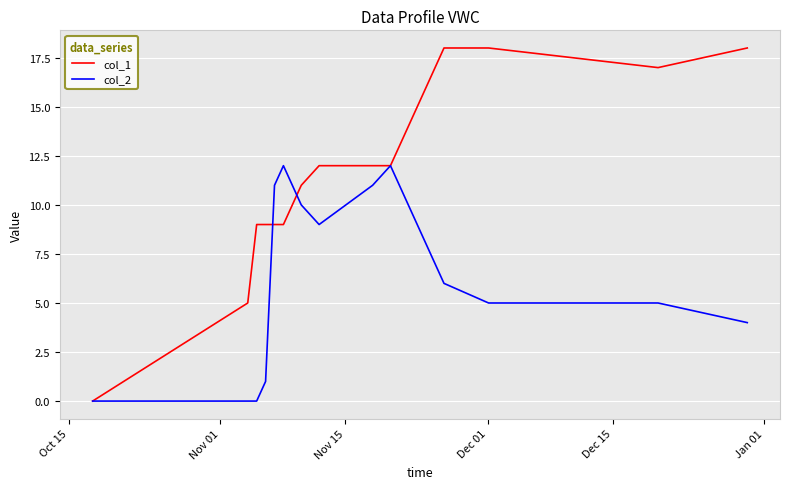

Which series has the largest total across all categories?

col_1